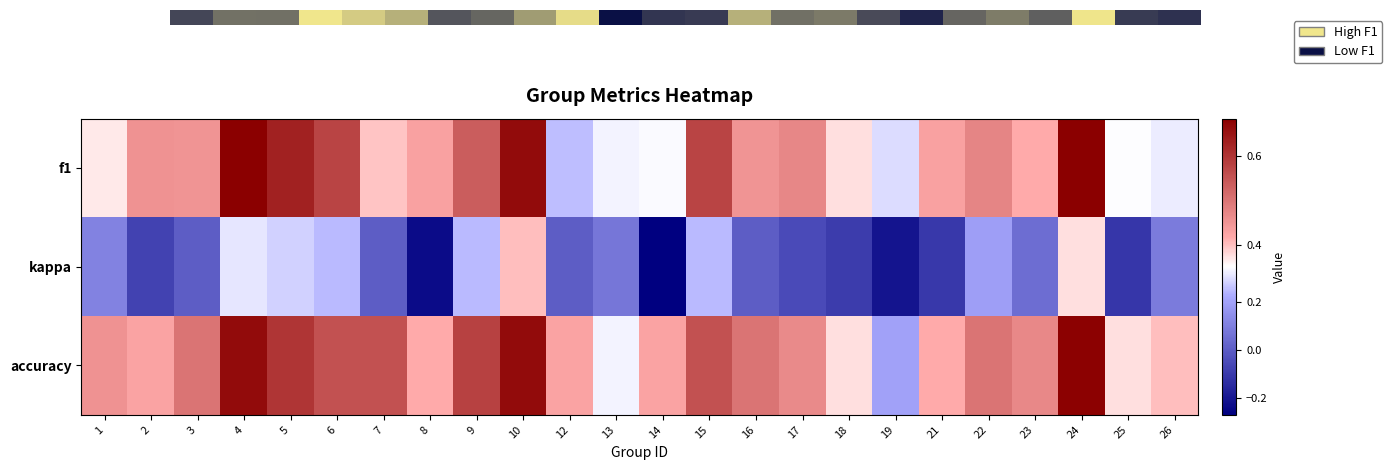

What is the total value across all series at 8?

0.6